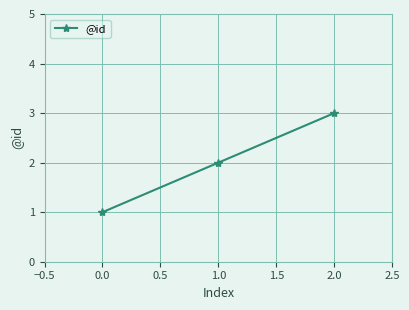

True or false: the data shows 3 at 2.0.

True